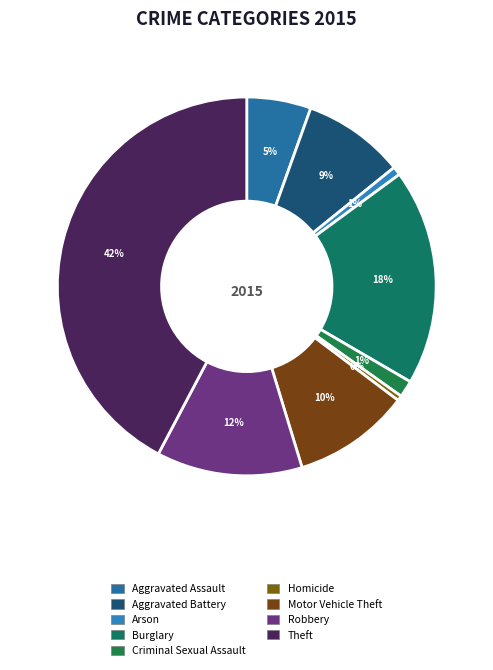

Is it true that Aggravated Assault is 18% of the pie?

False